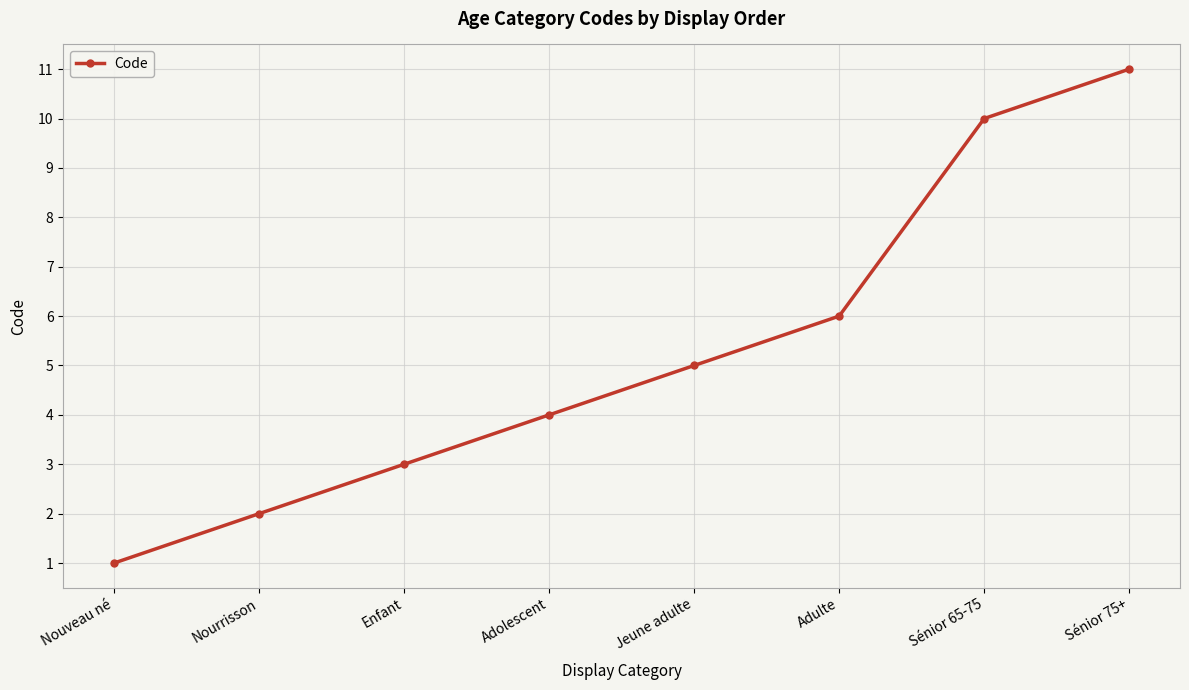

The value at Adolescent is 2. True or false?

False